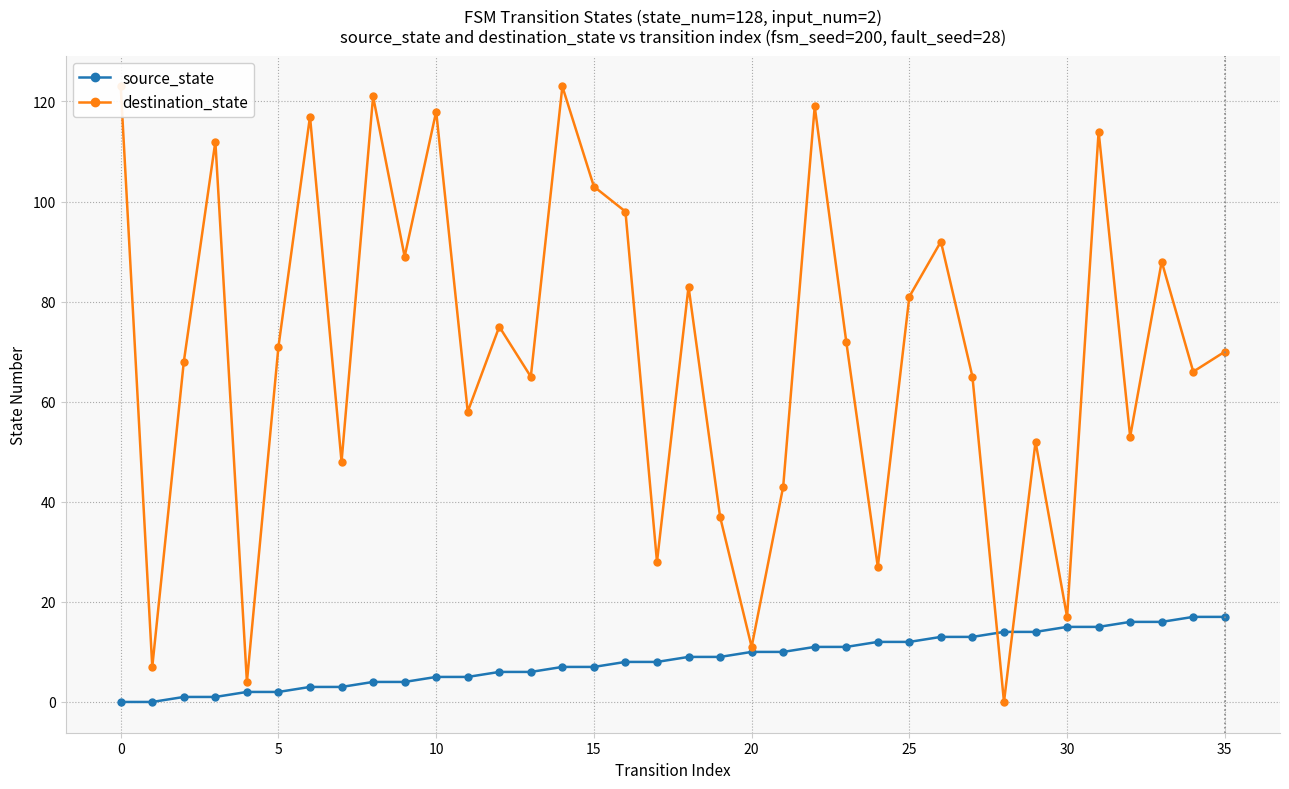

How many intersections are there between destination_state and source_state?

2